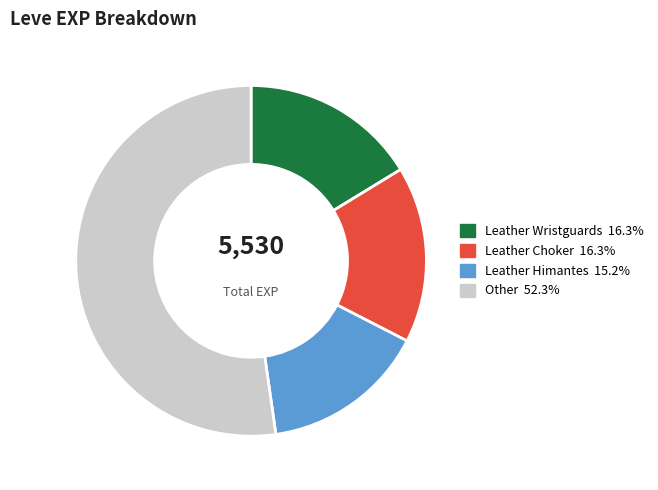

Is there a majority slice in this chart?

Yes